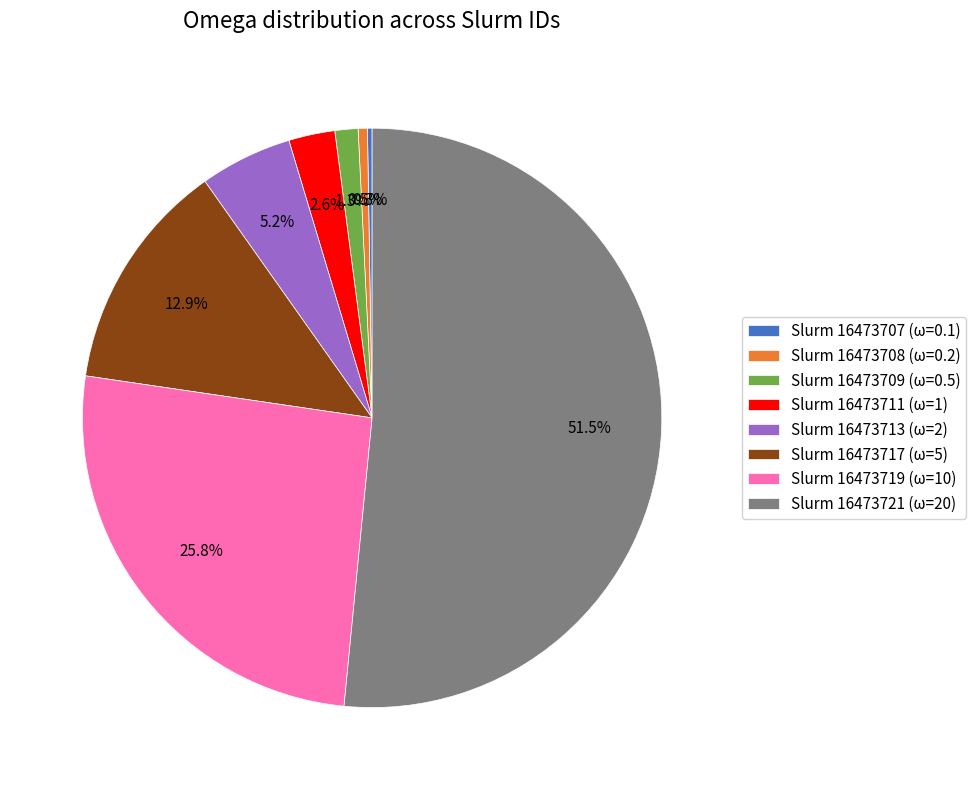

Does Slurm 16473721 (ω=20) account for over 50% of the chart?

Yes